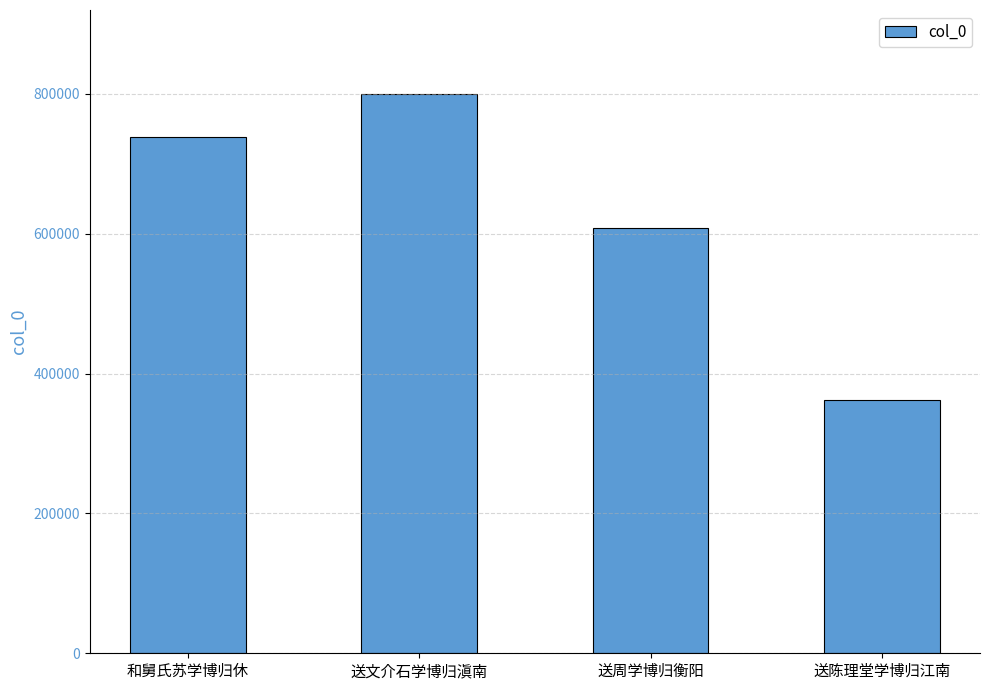

What is the label of the 2nd bar from the left?

送文介石学博归滇南